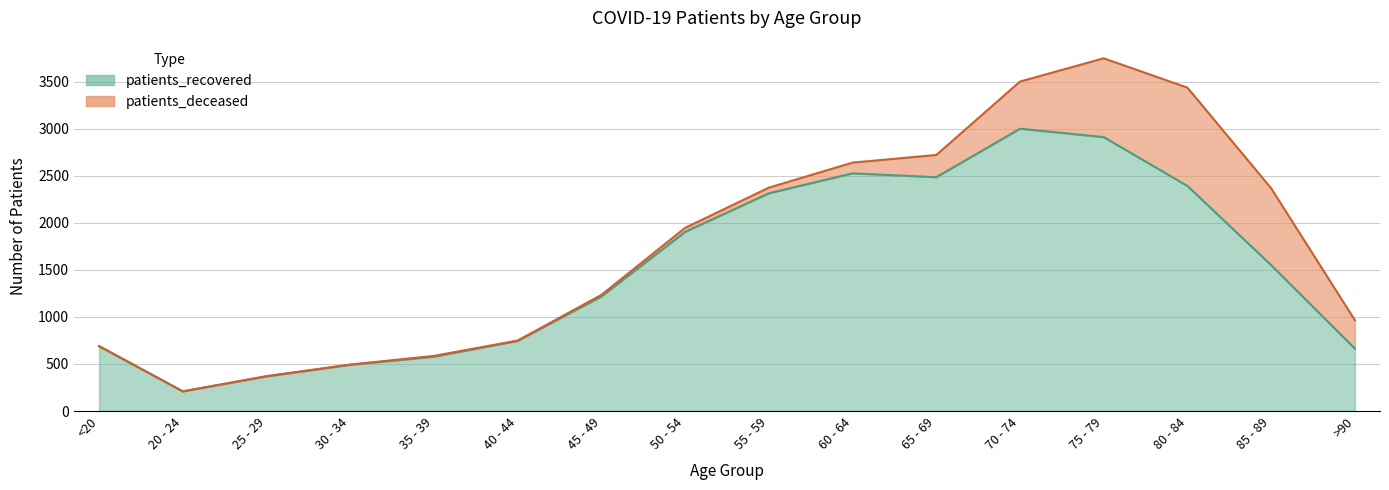

Rank the categories by value from highest to lowest.

70 - 74, 75 - 79, 60 - 64, 65 - 69, 80 - 84, 55 - 59, 50 - 54, 85 - 89, 45 - 49, 40 - 44, <20, >90, 35 - 39, 30 - 34, 25 - 29, 20 - 24